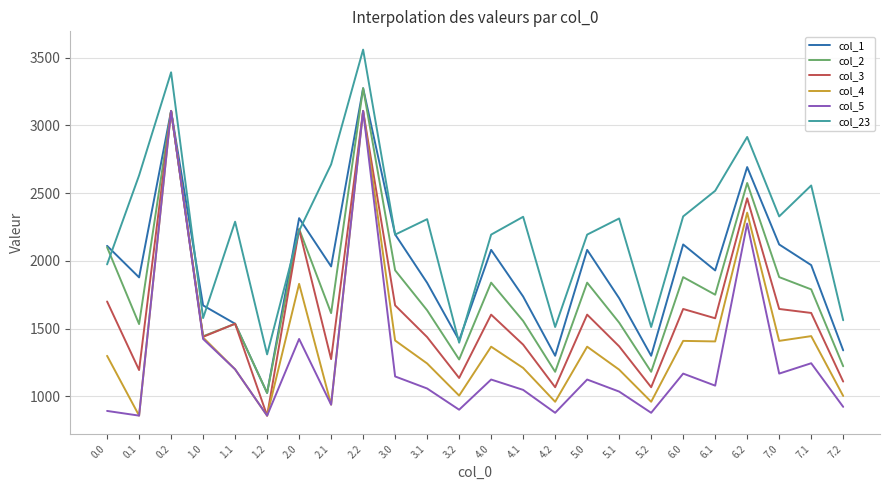

Where is col_5 nearest to the value 1982?

6.2